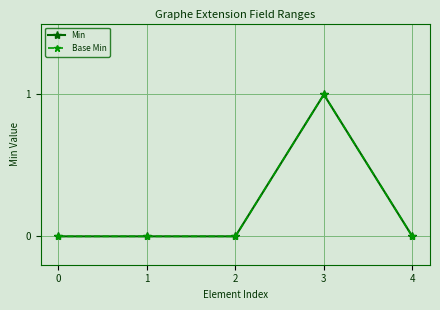

Rank the series at 4 from highest to lowest value.

Min, Base Min